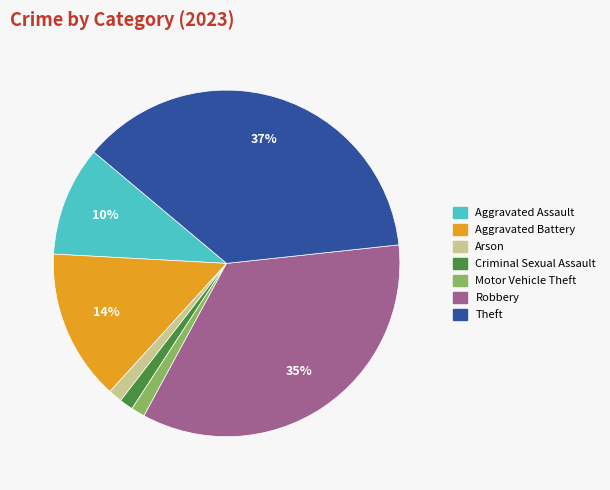

Do Robbery and Criminal Sexual Assault together represent more than half of the pie?

No